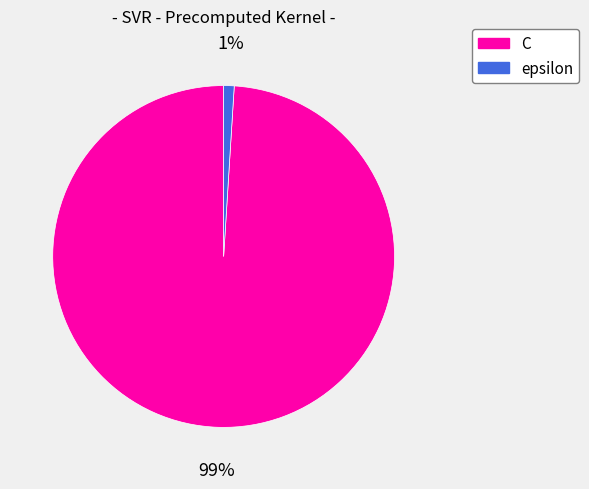

Count the number of slices in the pie.

2